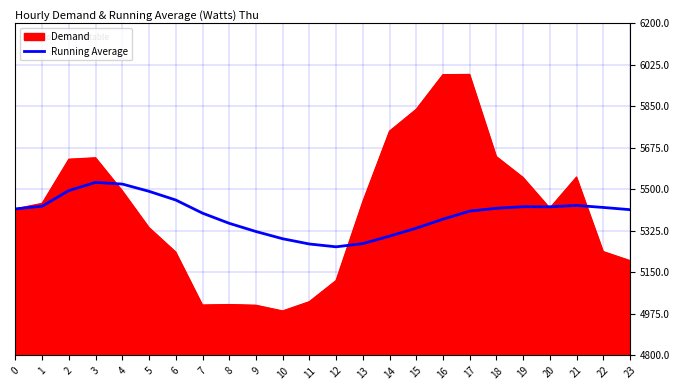

Read the Running Average value at 20.

5425.9